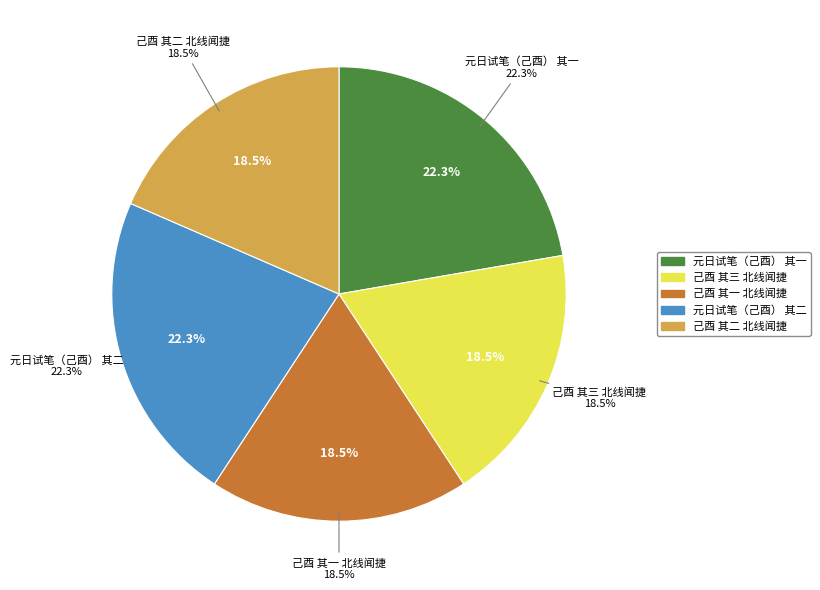

Rank the categories by value from highest to lowest.

元日试笔（己酉） 其二, 元日试笔（己酉） 其一, 己酉 其三 北线闻捷, 己酉 其二 北线闻捷, 己酉 其一 北线闻捷